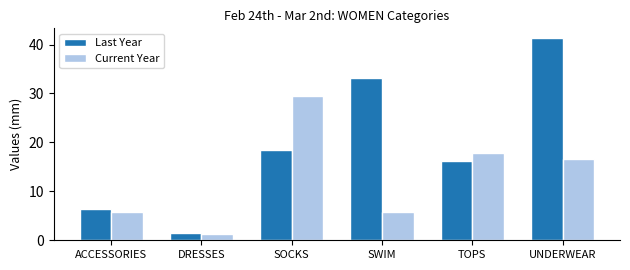

What is the smallest value displayed?

1.2